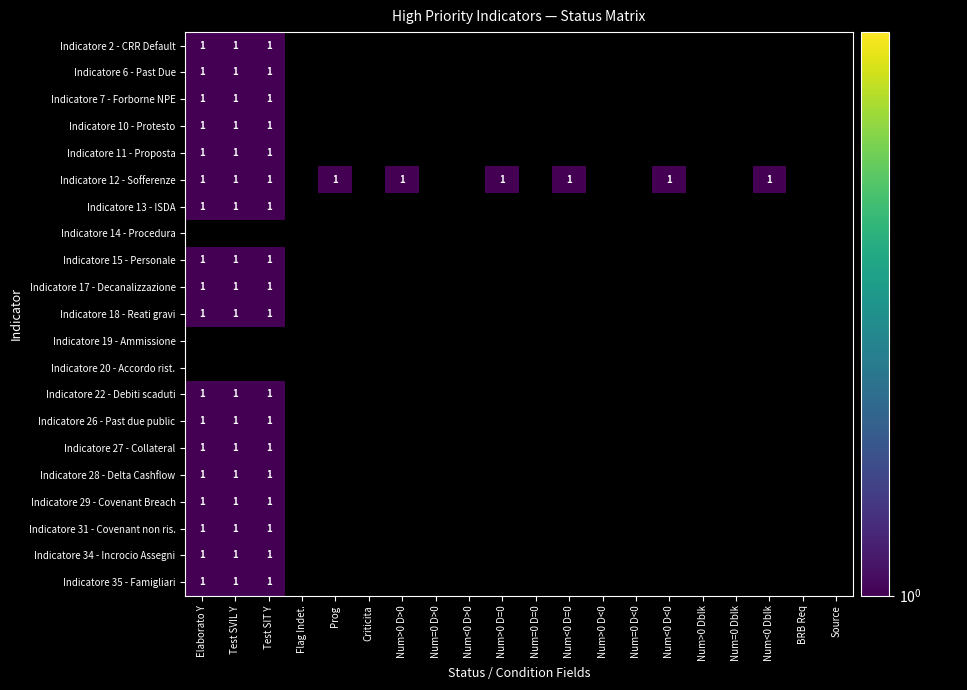

Which has a higher value, 7 or 18?

7